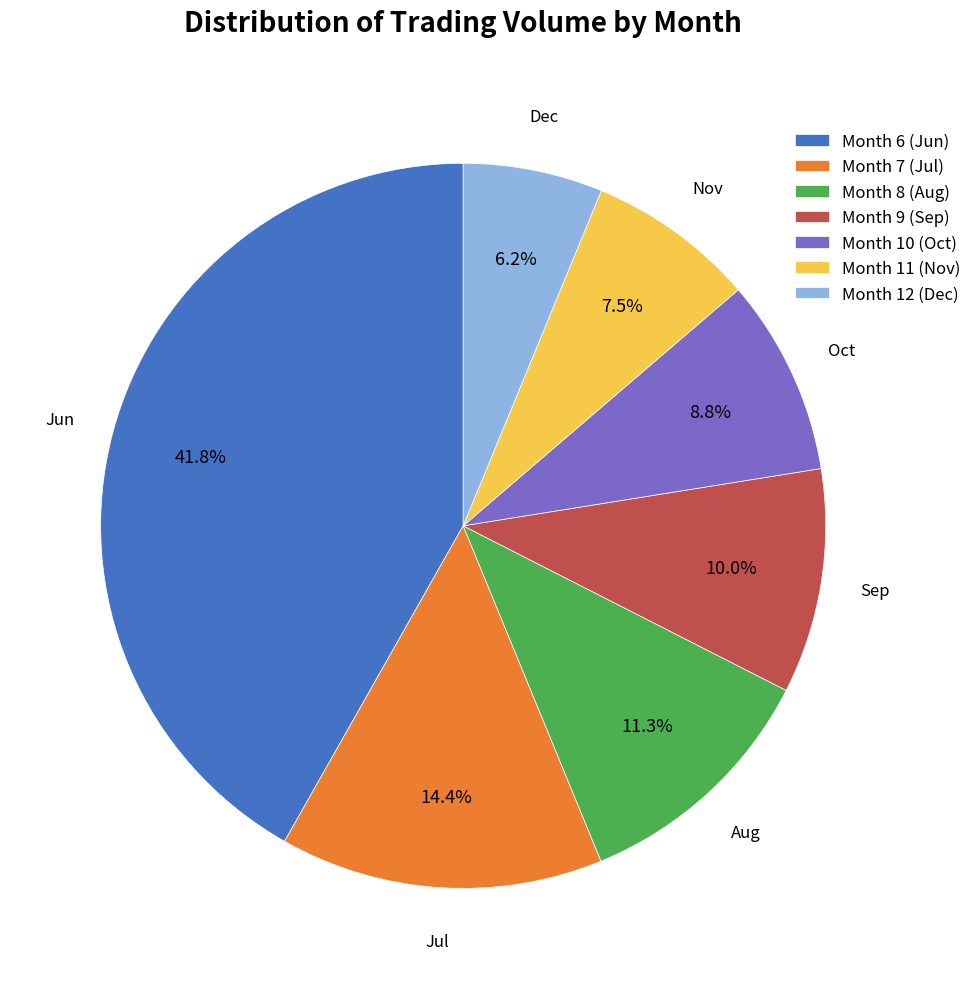

Does Month 9 (Sep) represent more than half of the total?

No